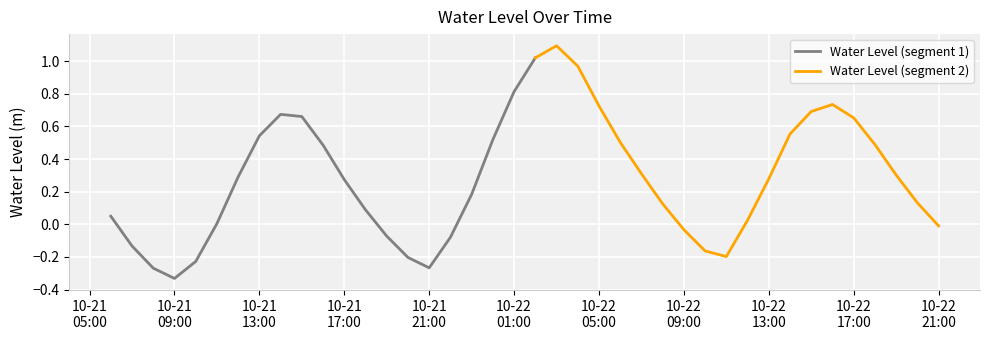

What is the change in value from 2023-10-22 04:00:00 to 2023-10-22 10:00:00?

-1.1